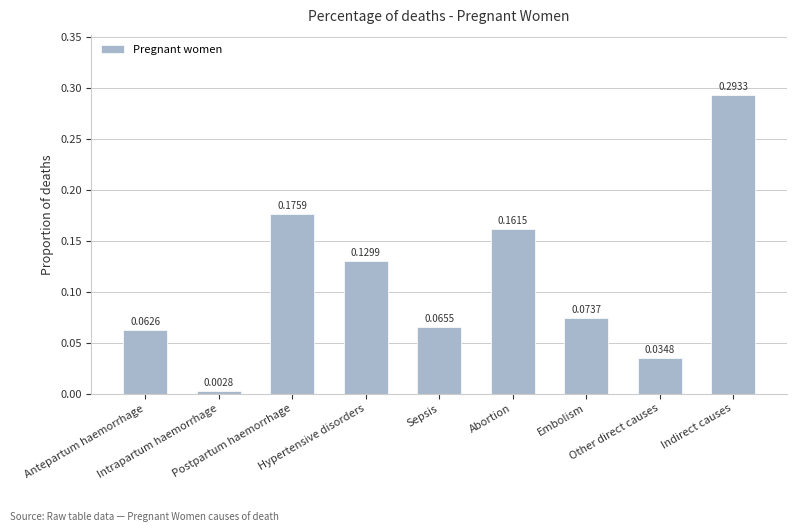

Are the bars horizontal?

No